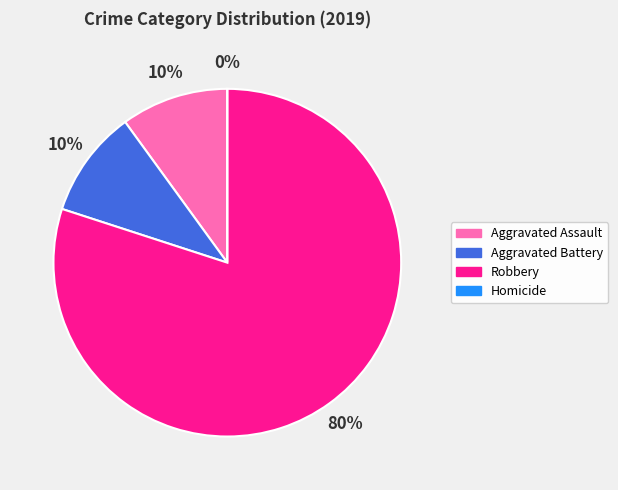

What is the largest slice in the pie chart?

Robbery